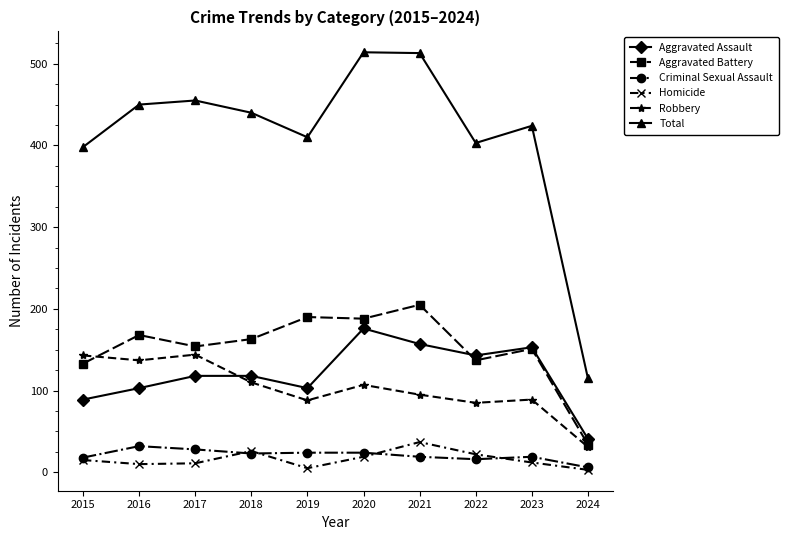

What is the difference between the highest and lowest values at 2018?

417